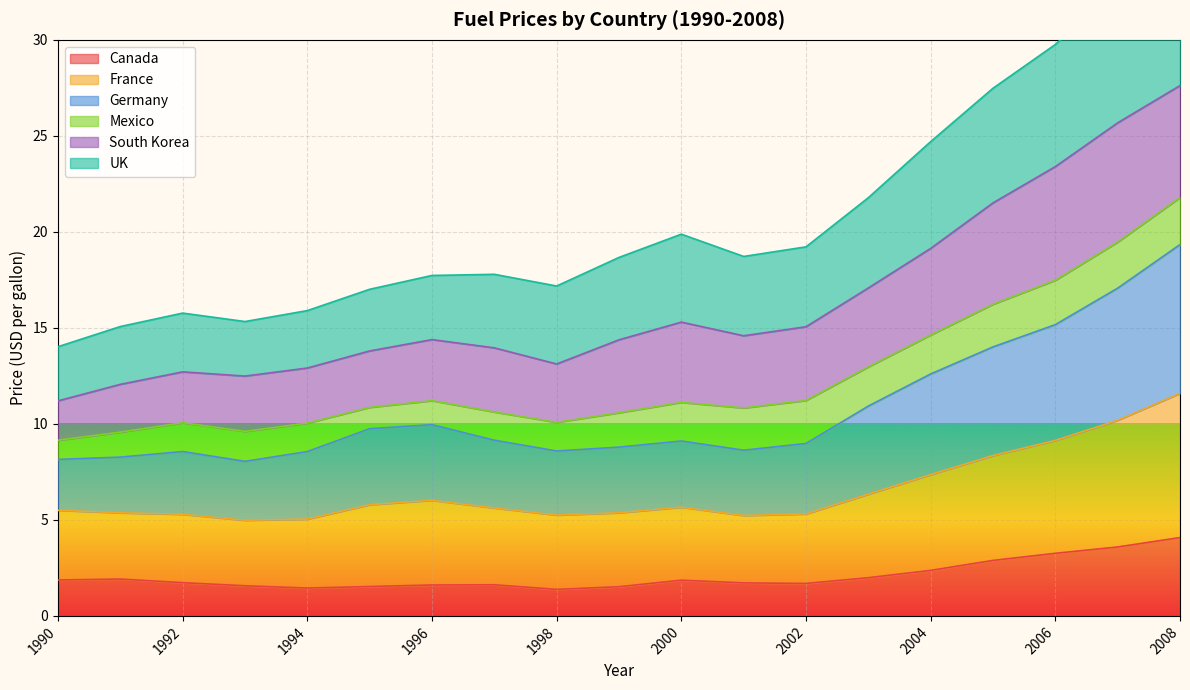

What is the maximum value for Canada?

4.1